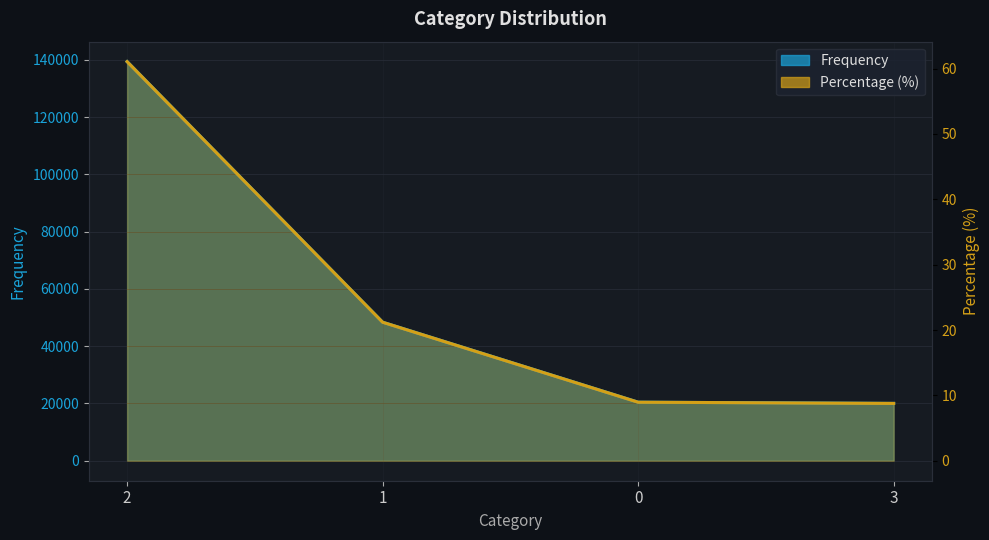

Is it true that Frequency equals 9.0 at 0?

True